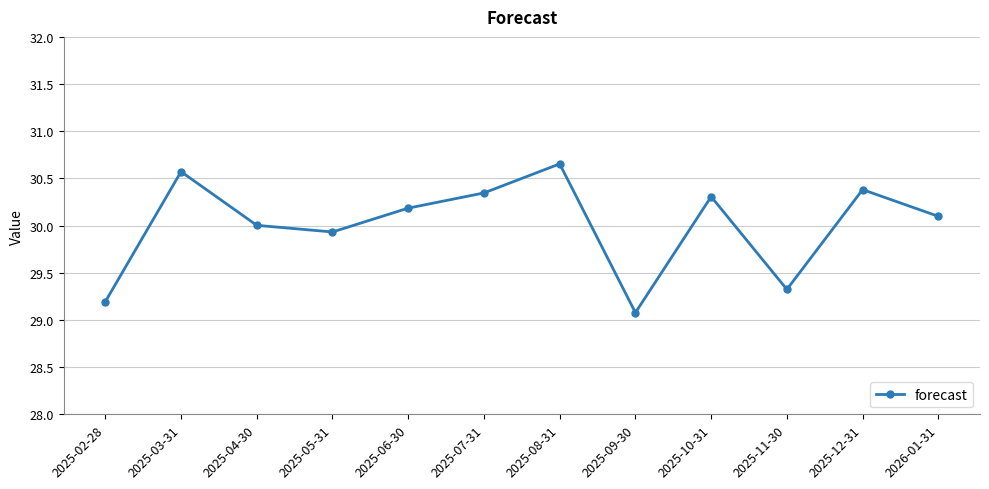

What is the change in value from 2025-05-31 to 2025-10-31?

+0.4